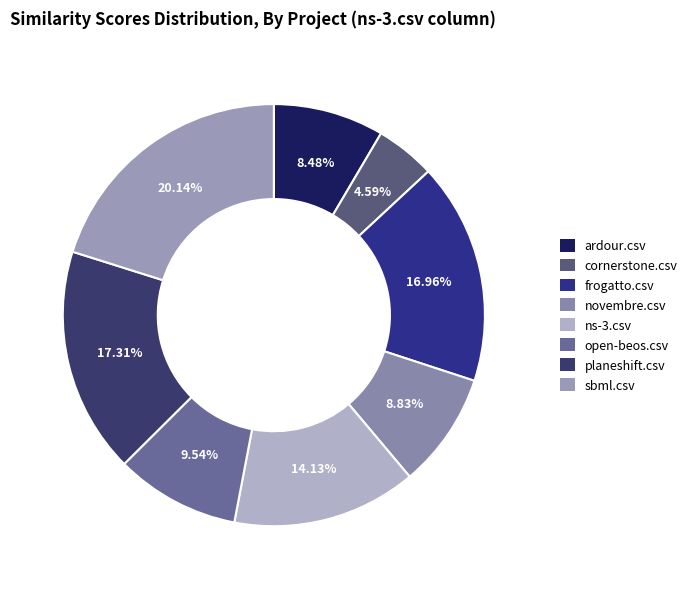

The ns-3.csv slice represents 14% of the pie. True or false?

True